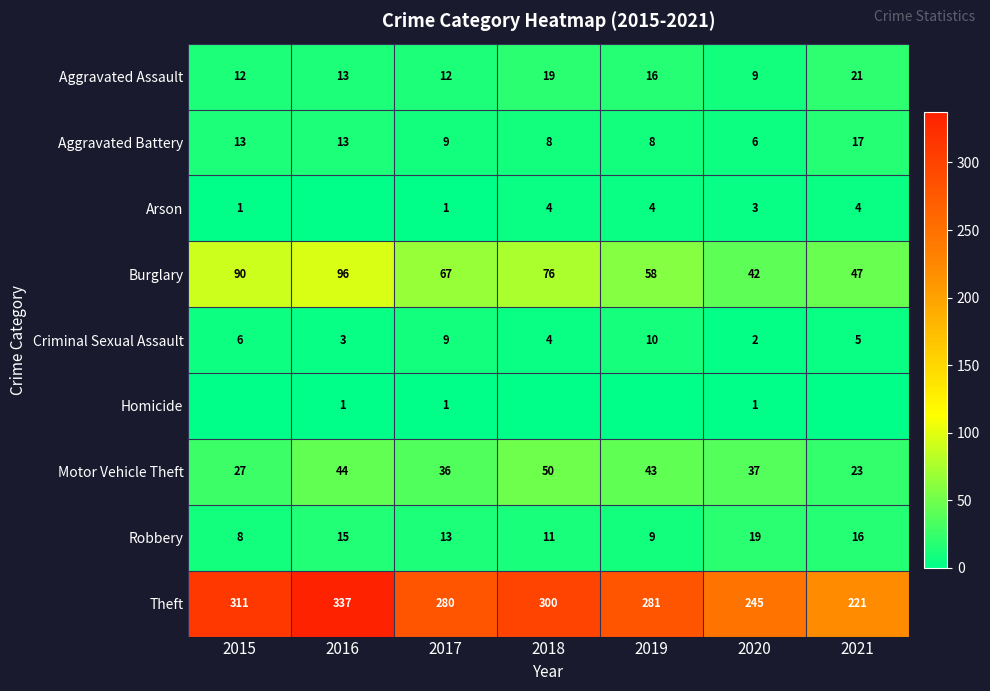

True or false: Theft has a value of 525 at 2016.

False